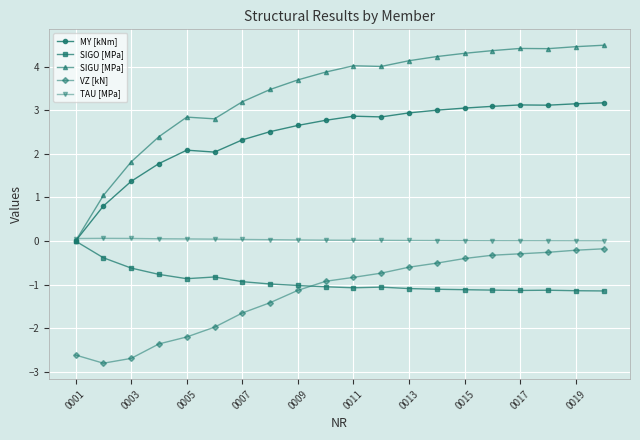

Which series has the largest range (max minus min)?

SIGU [MPa]